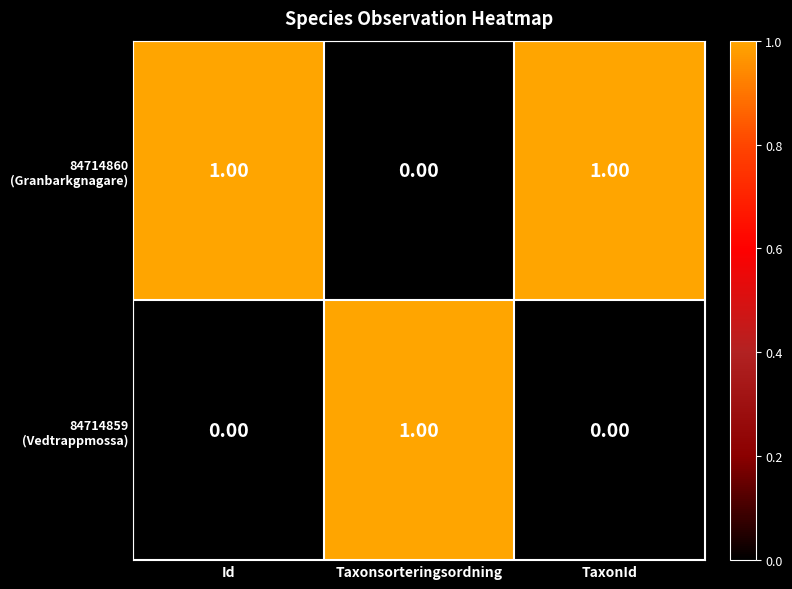

At how many categories does at least one series exceed 0?

3